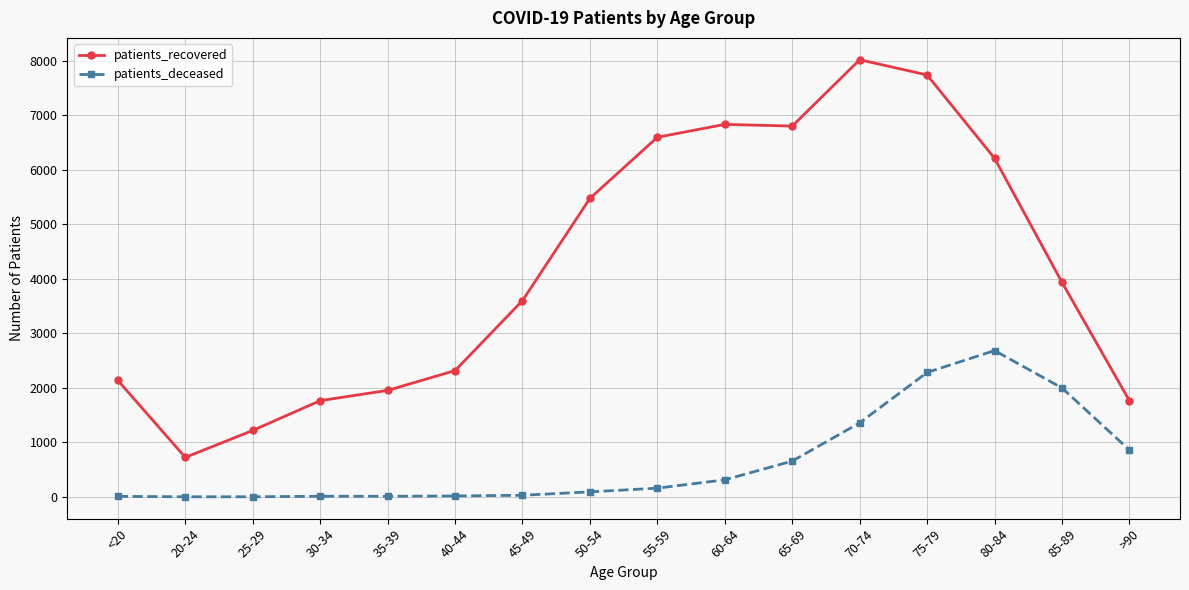

How many lines are shown in the chart?

2